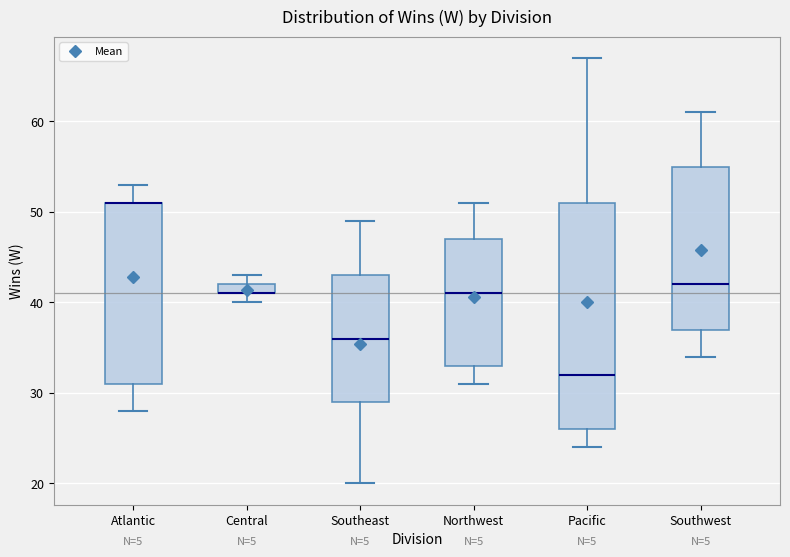

Comparing the boxes themselves (not the whiskers), which one is the tallest?

Pacific